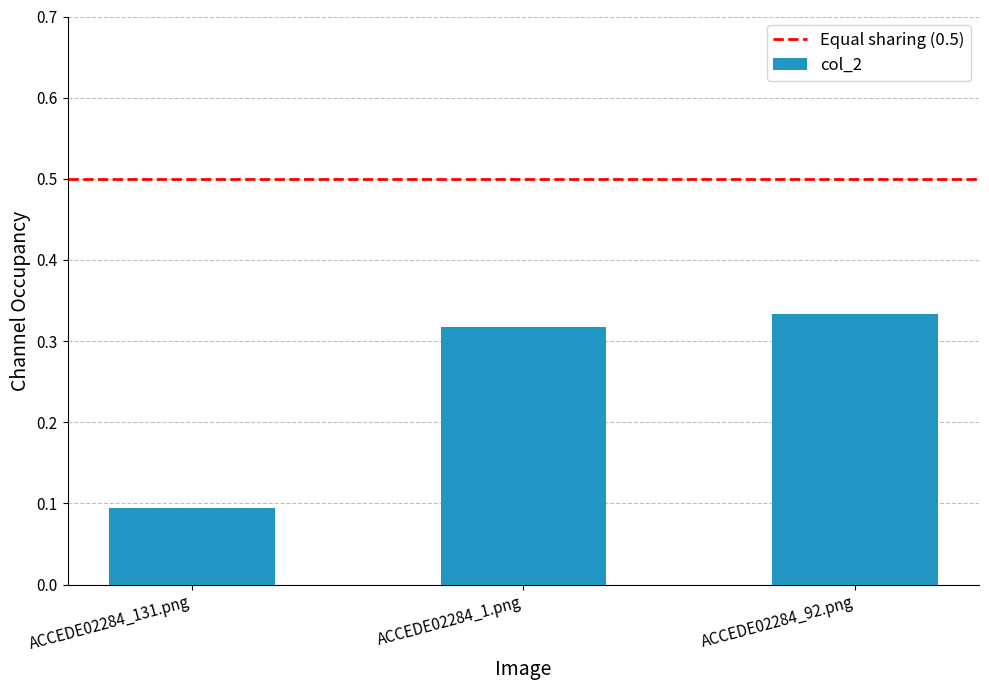

Is it true that the value at ACCEDE02284_131.png is 0.1?

True